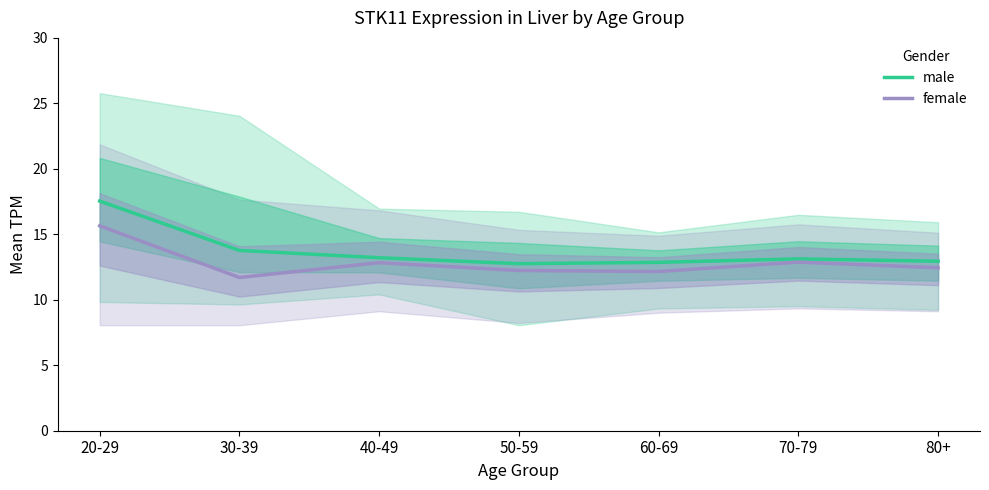

How many values in the female series exceed 12?

6